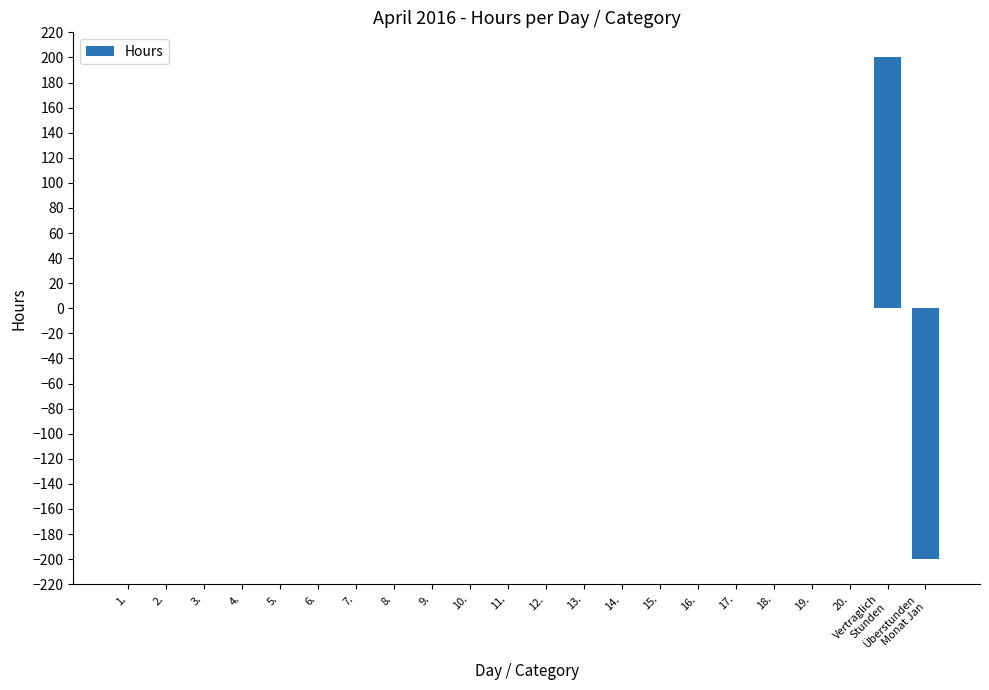

Is it true that the value at 1. is -183?

False